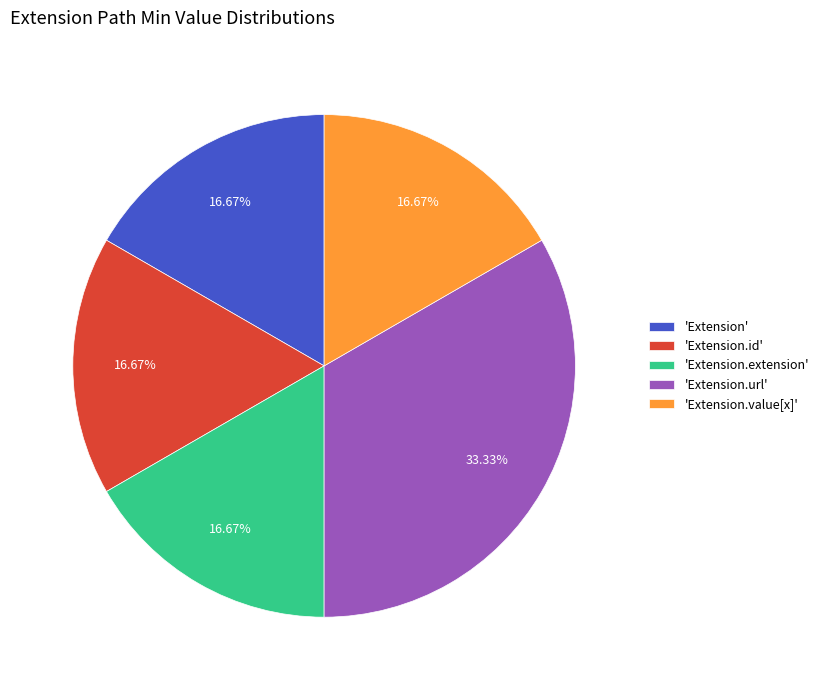

Is the sum of 'Extension.extension' and 'Extension' greater than half?

No